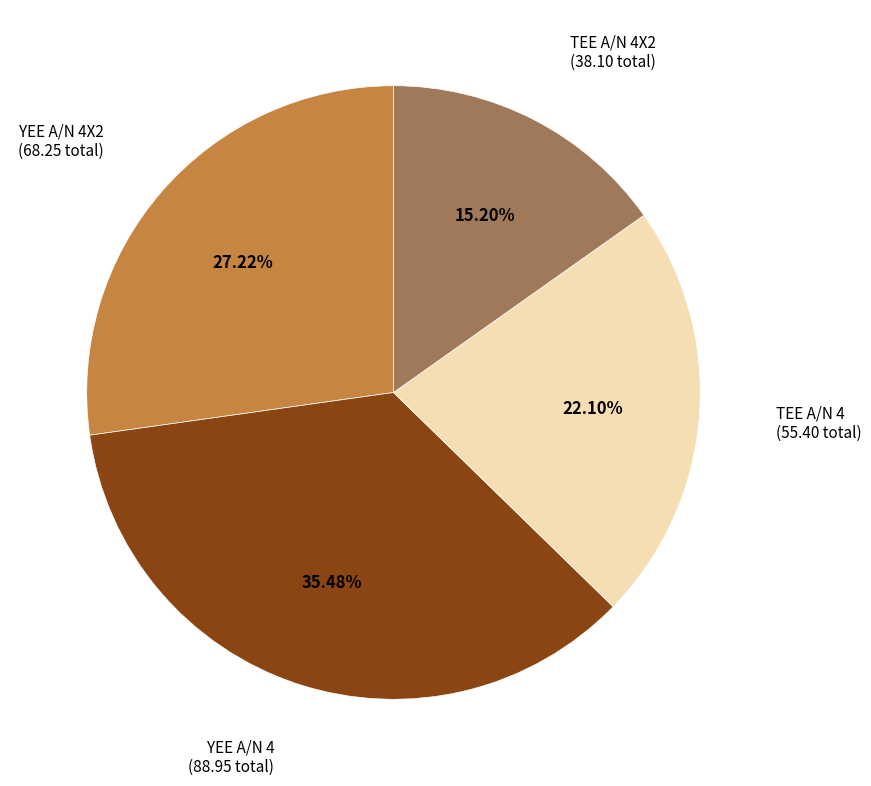

Rank the categories by value from lowest to highest.

TEE A/N 4X2, TEE A/N 4, YEE A/N 4X2, YEE A/N 4